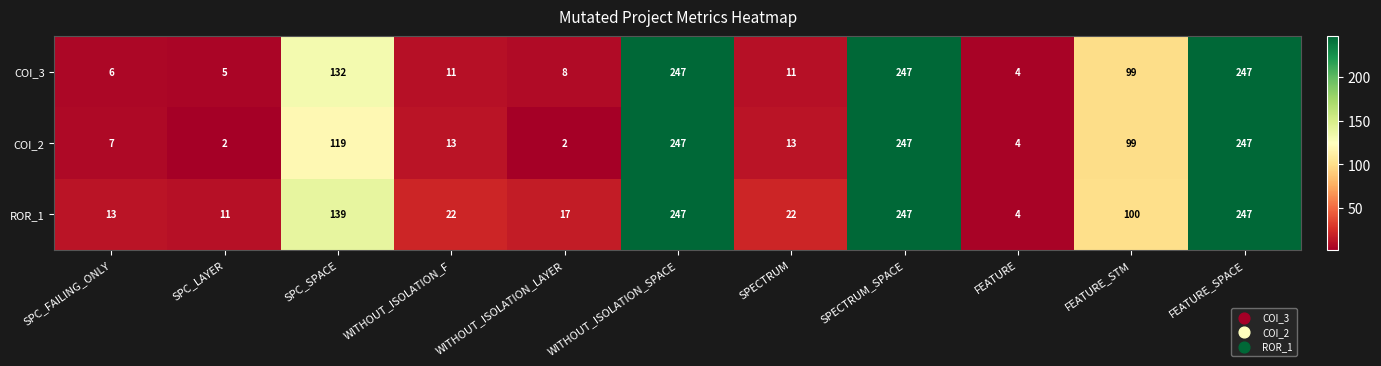

The value of COI_2 at WITHOUT_ISOLATION_F is 13. True or false?

True